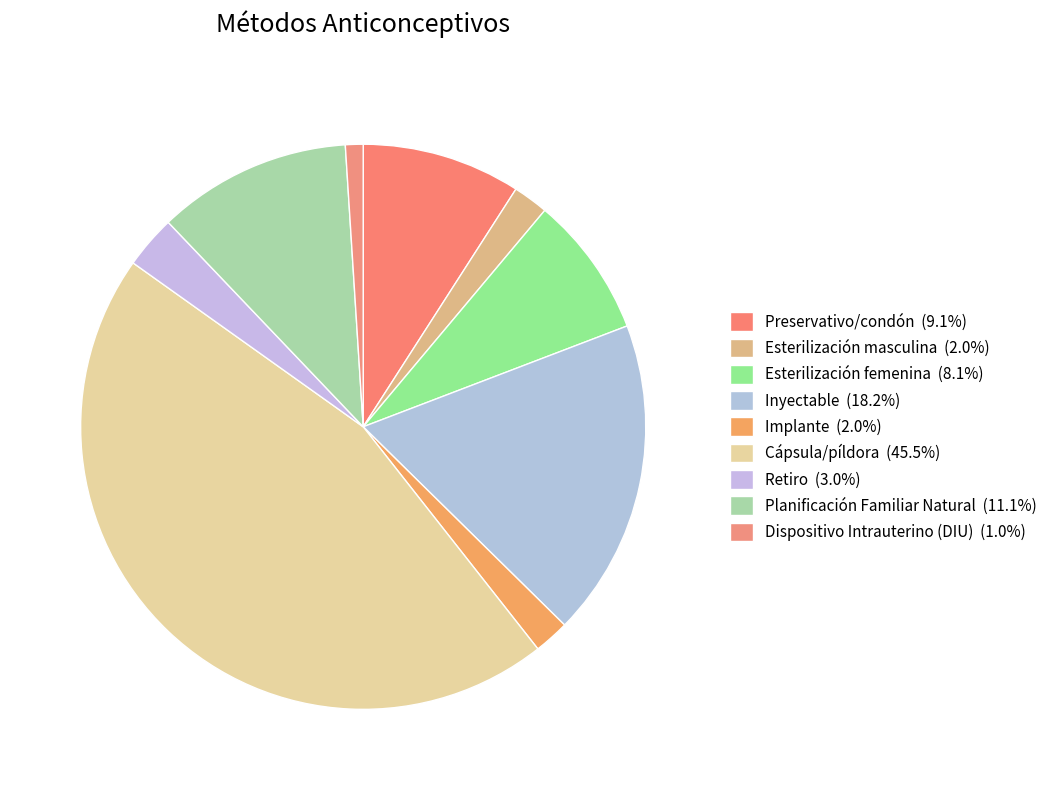

What percentage is the Preservativo/condón slice, to the nearest percent?

9%